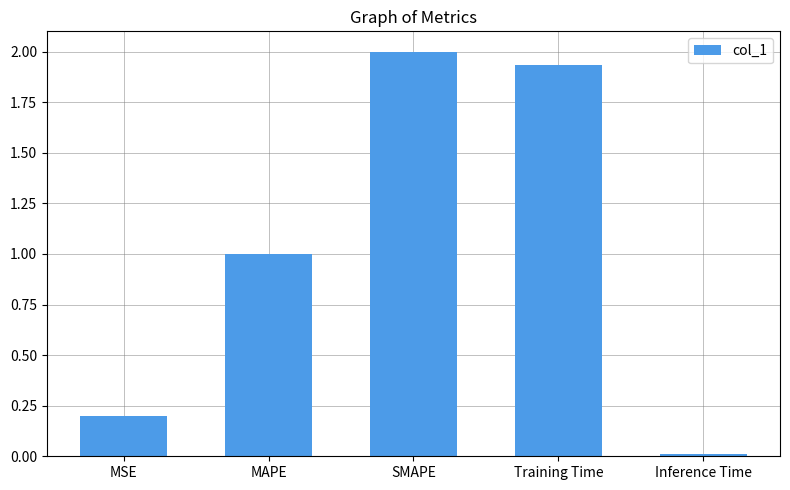

Which has a higher value, SMAPE or MAPE?

SMAPE